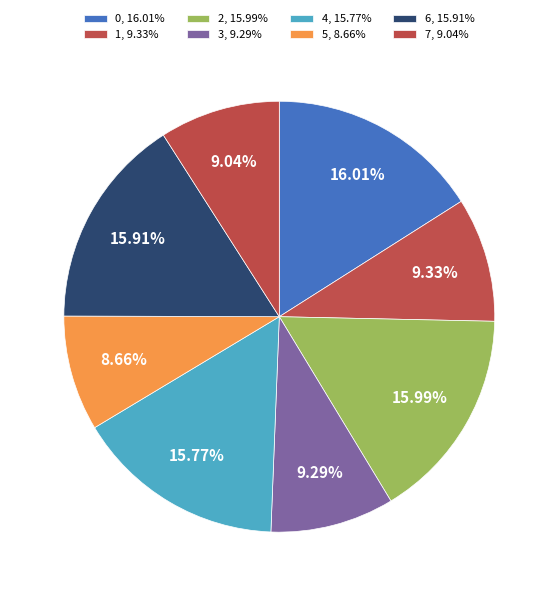

To the nearest percent, what is the combined percentage of 0 and 3?

25%